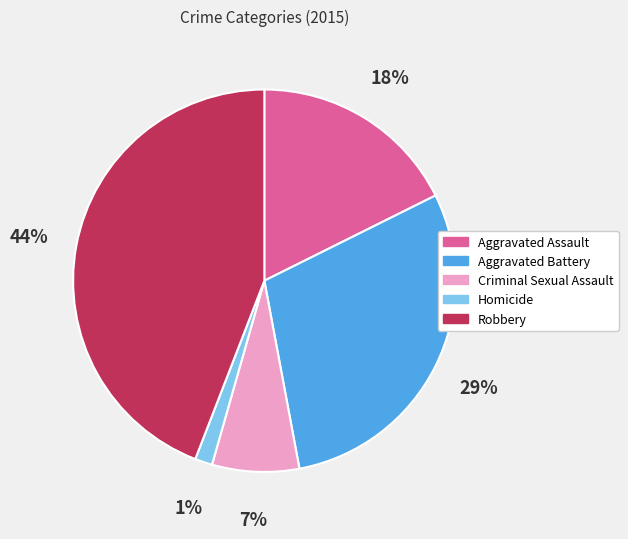

Which has a higher value, Homicide or Robbery?

Robbery